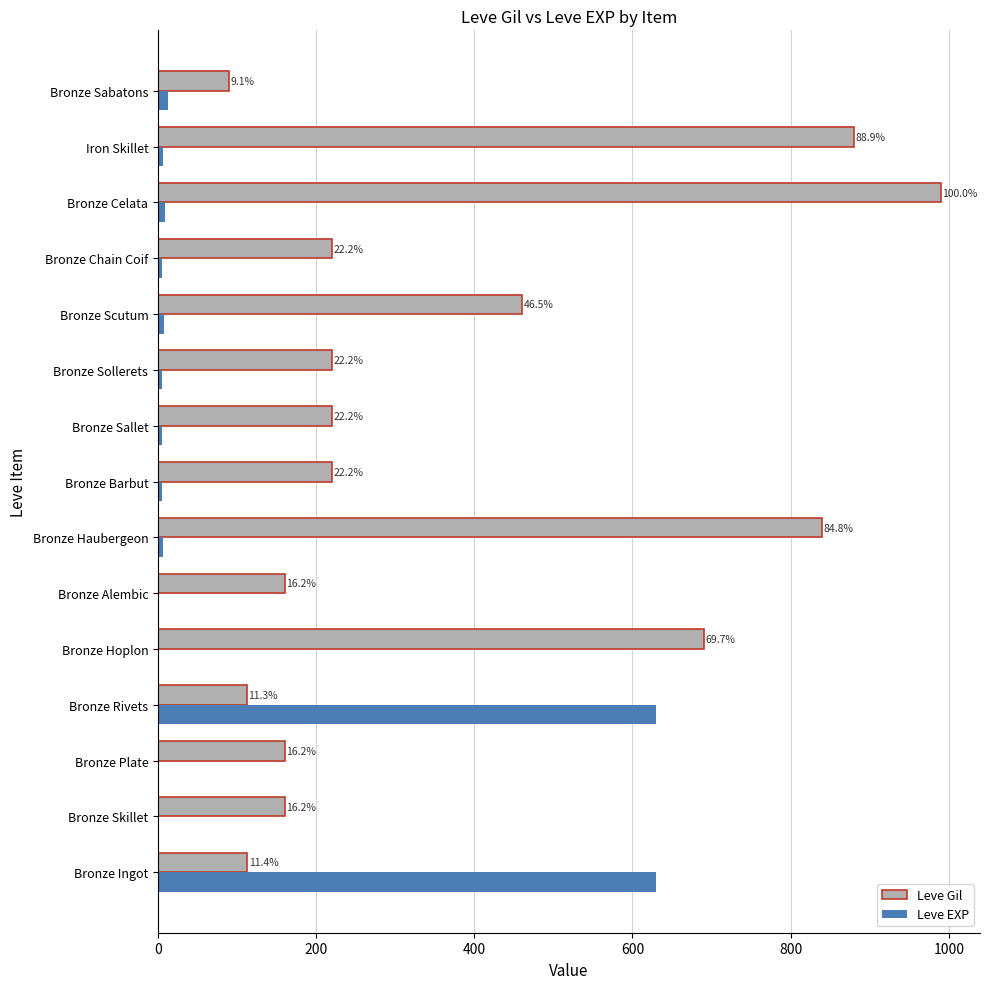

Rank the series by their maximum value, from highest to lowest.

Leve Gil, Leve EXP